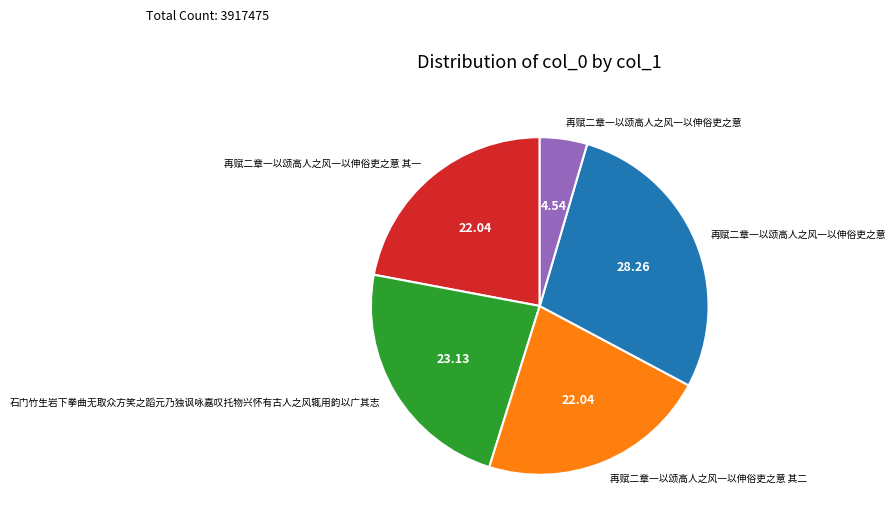

Does any single category account for the majority?

No